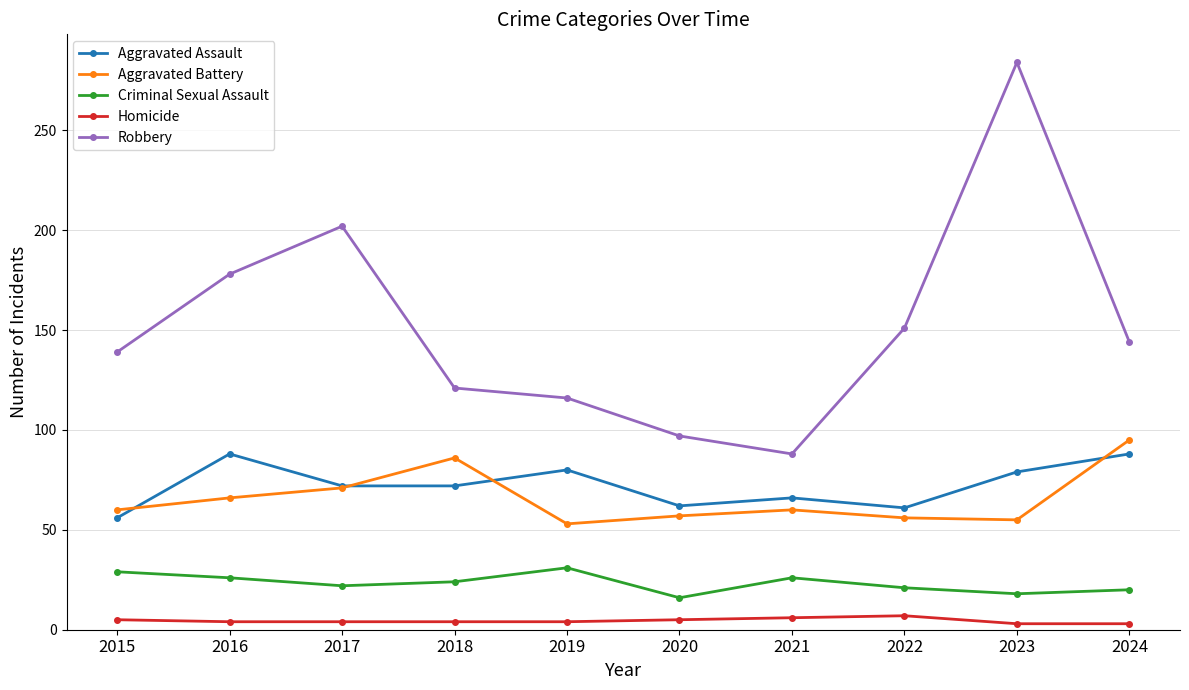

What are all the series names shown in the legend?

Aggravated Assault, Aggravated Battery, Criminal Sexual Assault, Homicide, Robbery